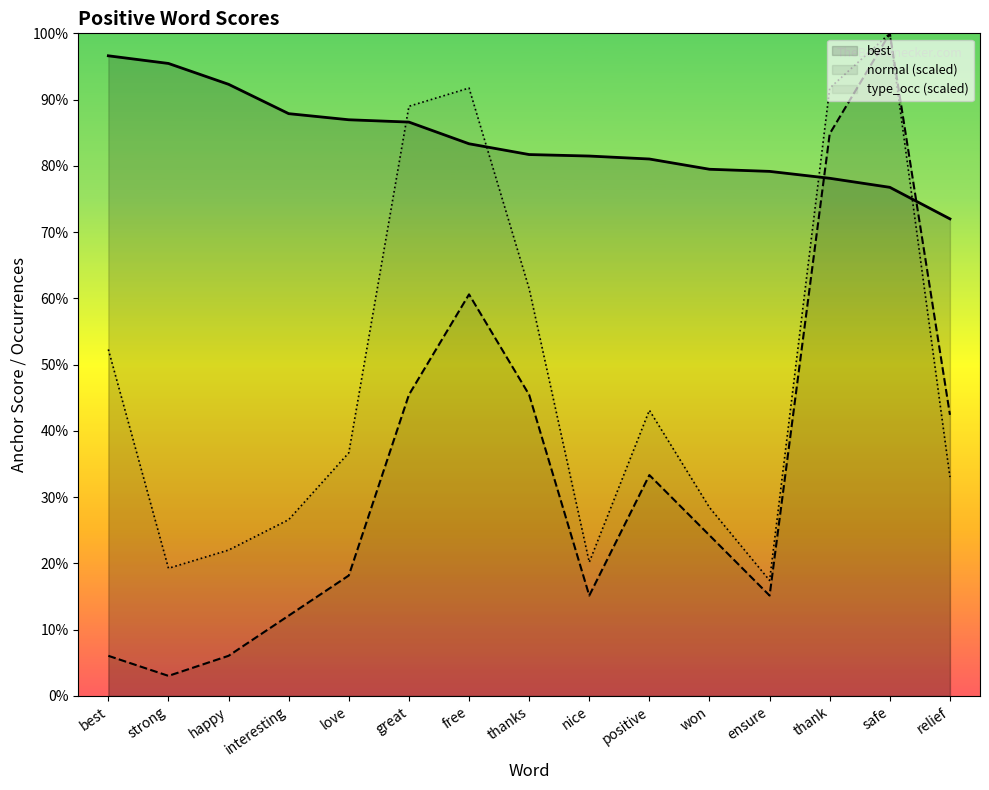

True or false: best has a value of 1.2 at happy.

False